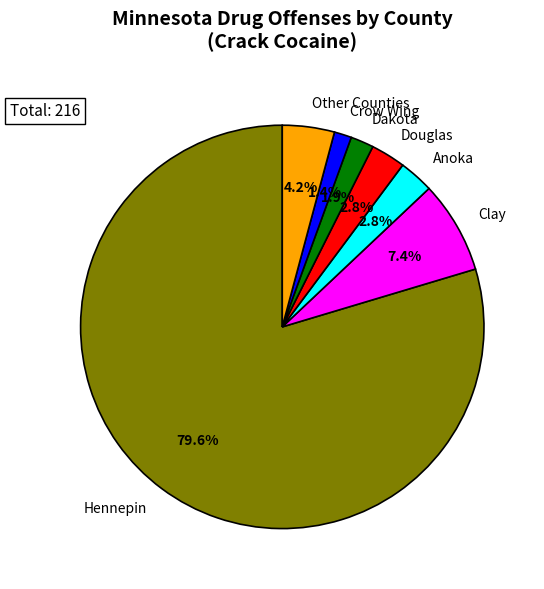

To the nearest percent, what is the average slice percentage?

14%